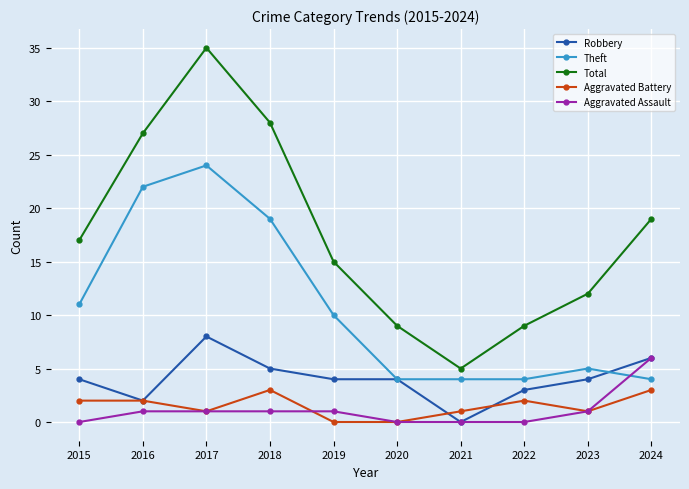

Reading right to left, list all the values displayed in this chart.

Robbery: 6	4	3	0	4	4	5	8	2	4
Theft: 4	5	4	4	4	10	19	24	22	11
Total: 19	12	9	5	9	15	28	35	27	17
Aggravated Battery: 3	1	2	1	0	0	3	1	2	2
Aggravated Assault: 6	1	0	0	0	1	1	1	1	0